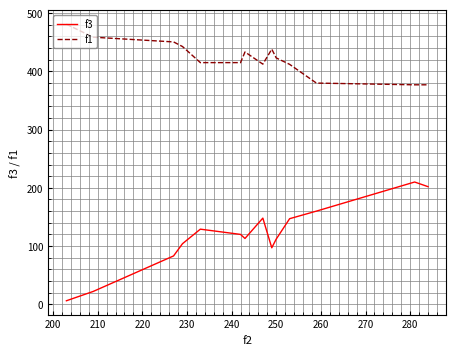

Which series has the widest spread of values?

f3